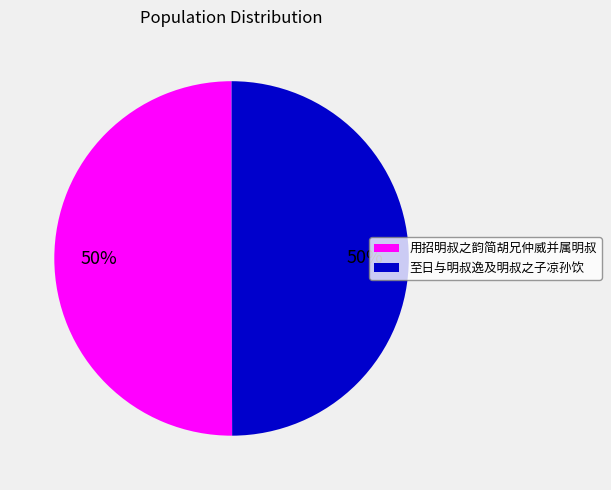

To the nearest percent, what portion does 用招明叔之韵简胡兄仲威并属明叔 represent?

50%